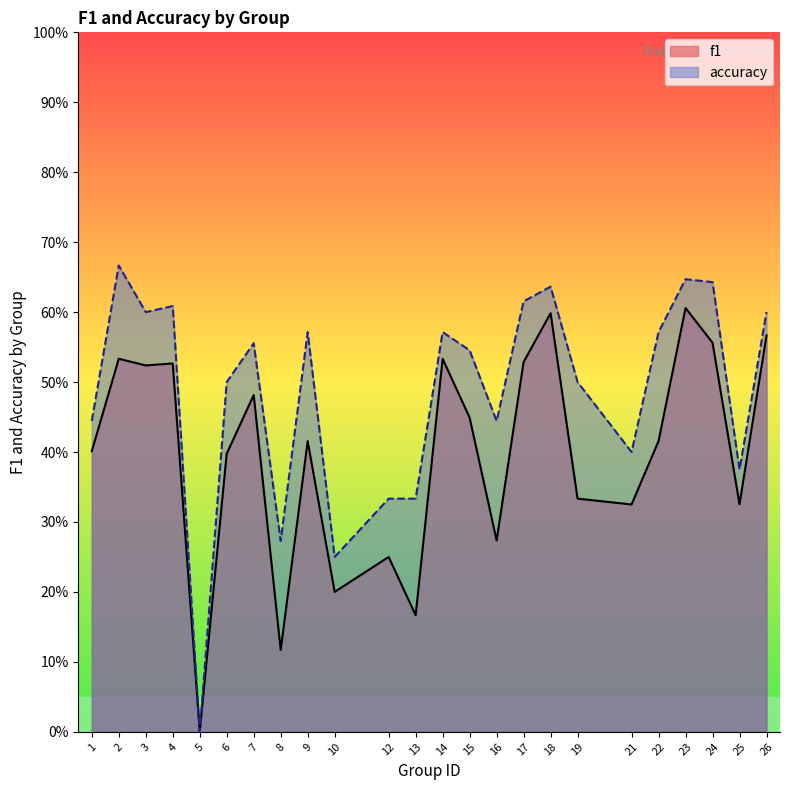

How many lines are shown in the chart?

2